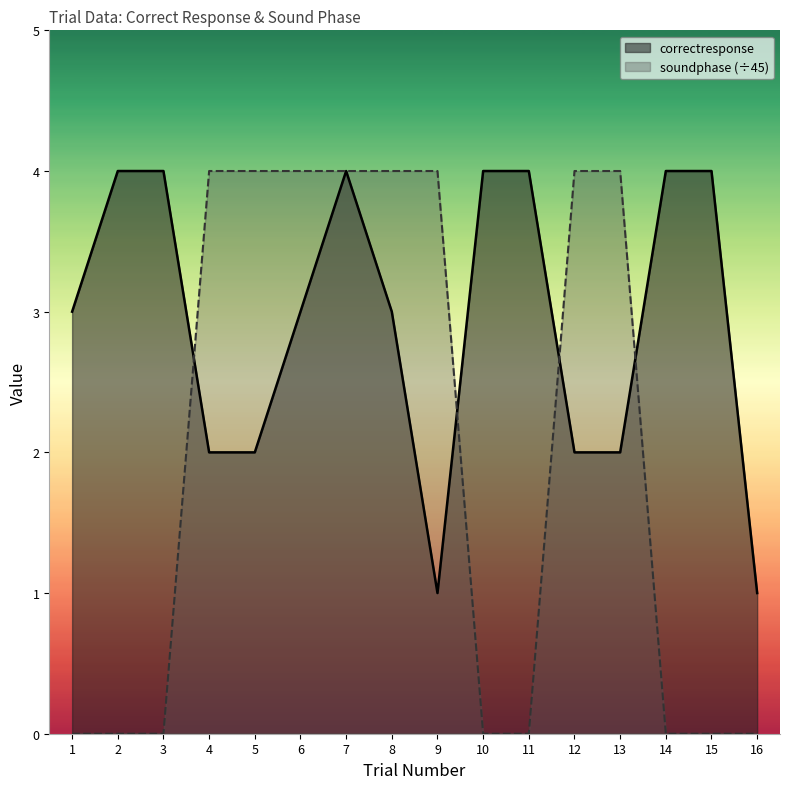

What are all the series names shown in the legend?

correctresponse, soundphase (÷45)